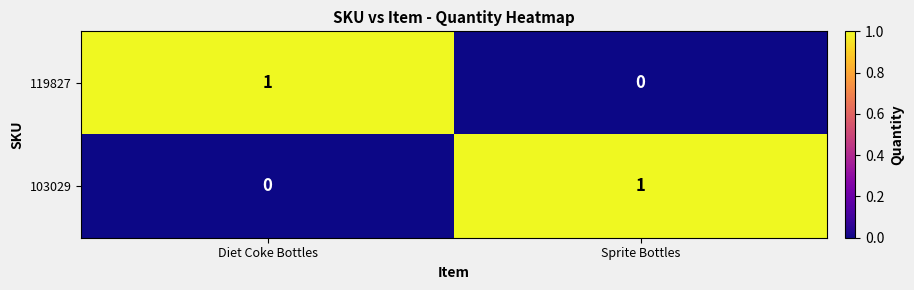

Which category has the highest value in the 119827 series?

Diet Coke Bottles